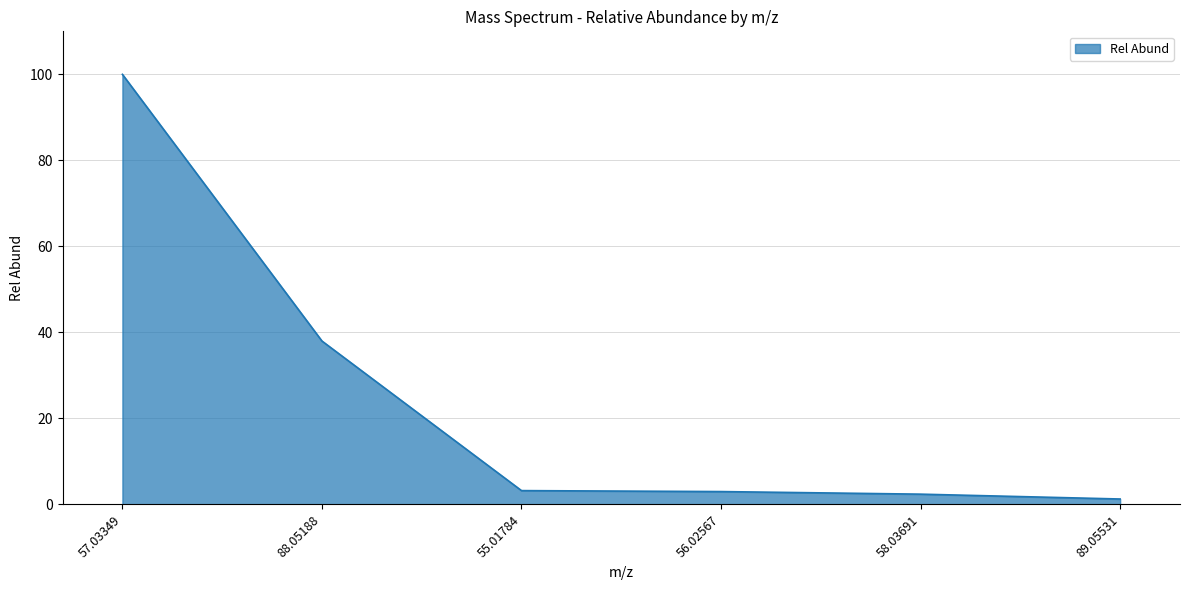

The chart shows a value of 52.6 at 88.05188. True or false?

False